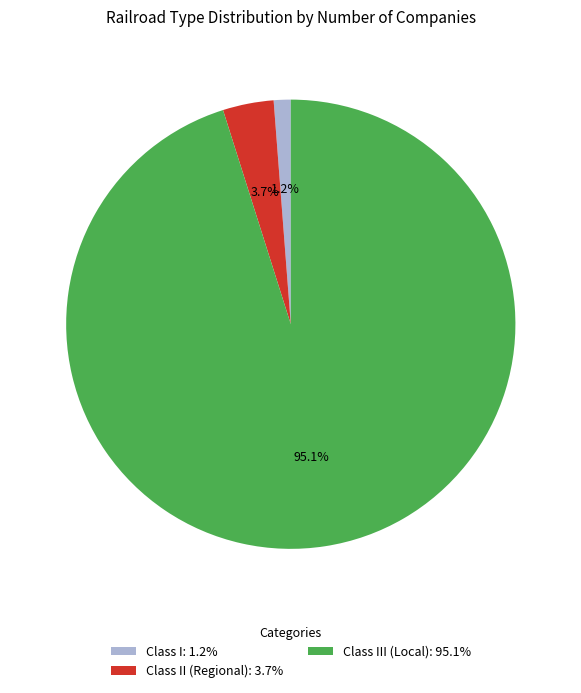

Which slice is the largest?

Class III (Local): 95.1%